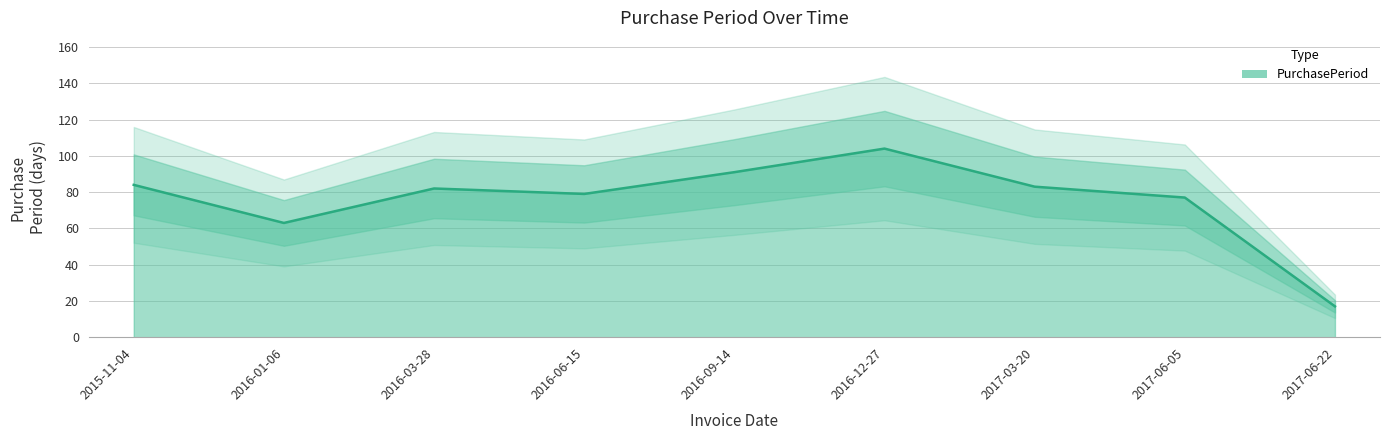

What is the value of the 3rd point from the left?

82